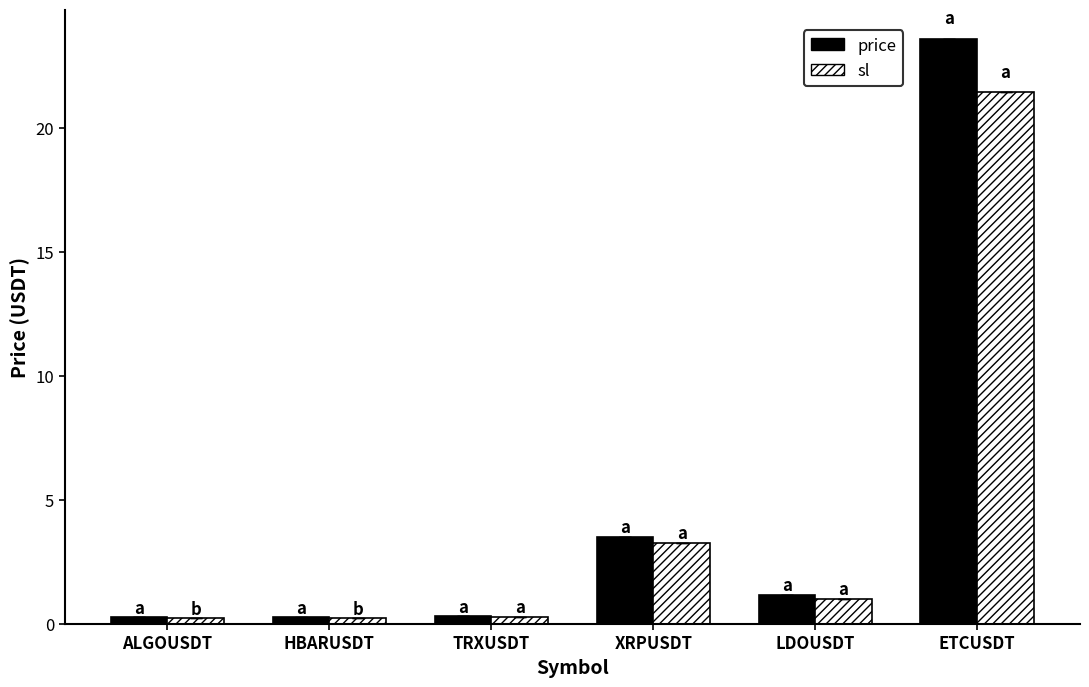

Is the value of sl at ETCUSDT greater than the value of price at XRPUSDT?

Yes